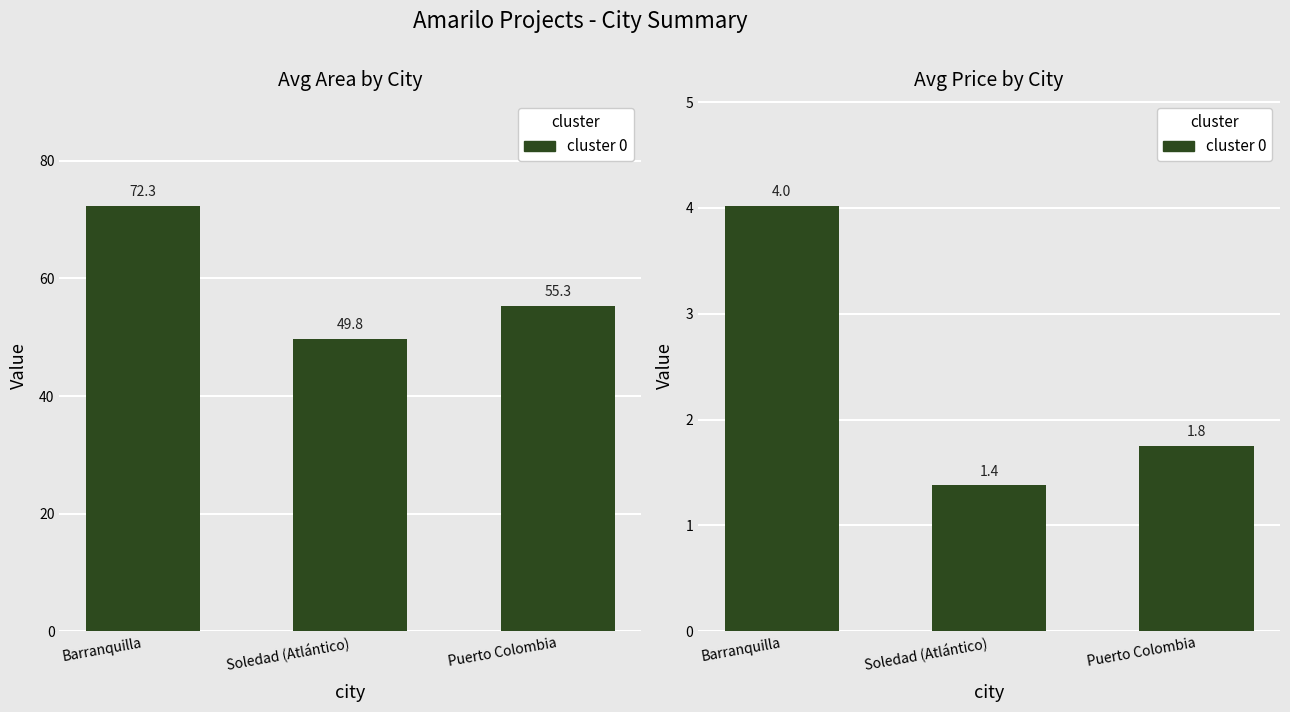

Reading right to left, extract all data points from this chart.

Puerto Colombia=1.8	Soledad (Atlántico)=1.4	Barranquilla=4.0